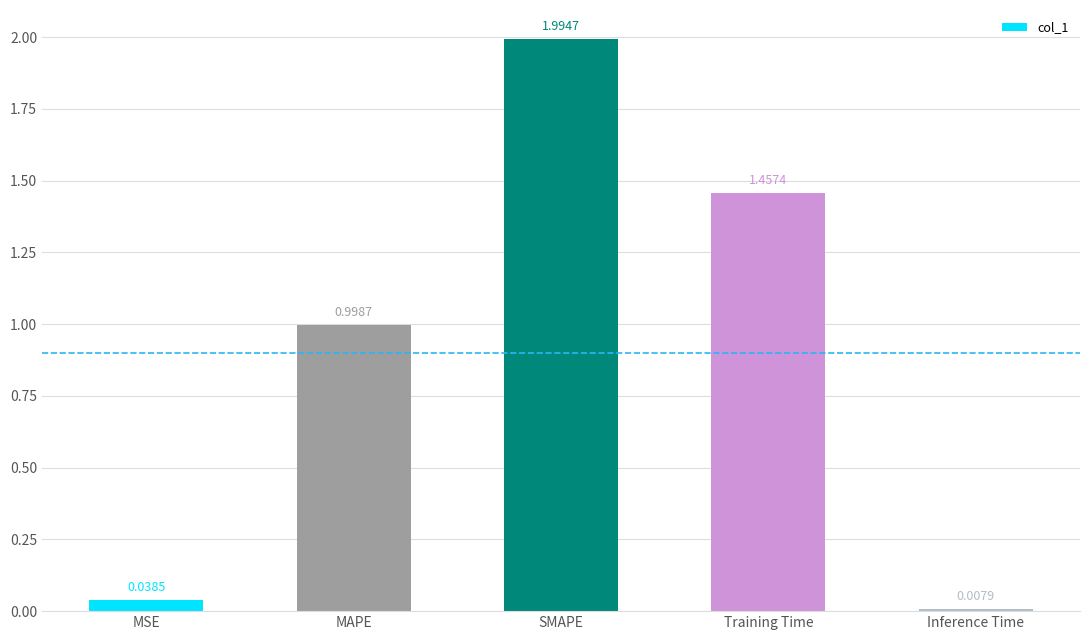

Where is the data nearest to the value 1?

MAPE